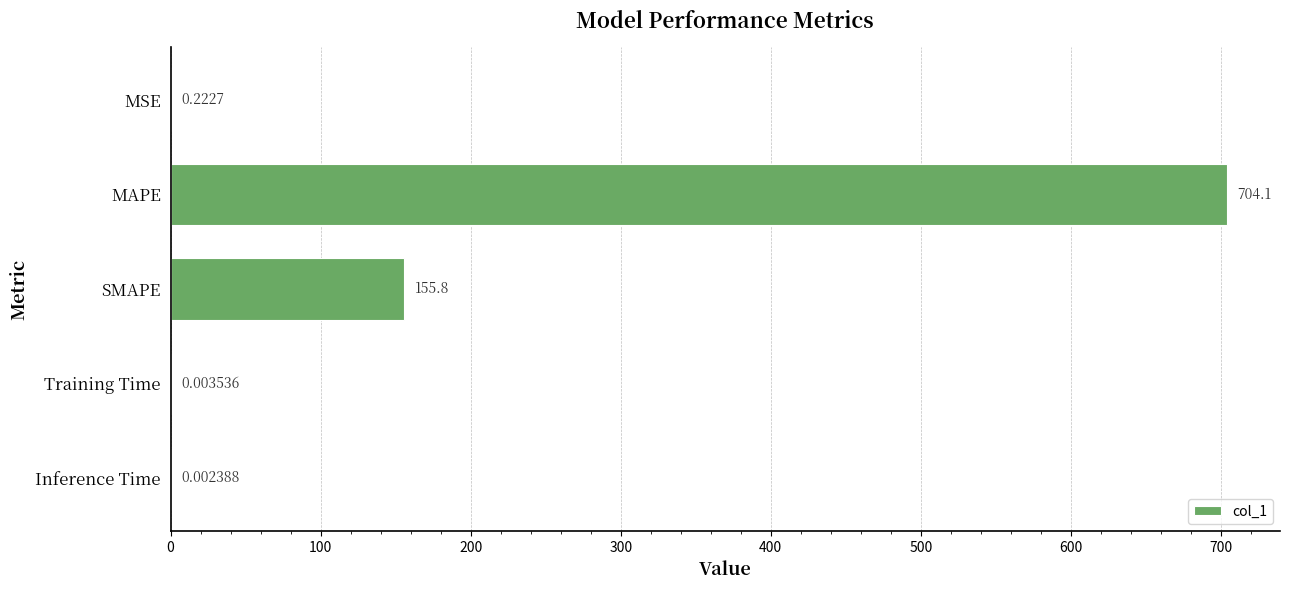

At which label is the value closest to 352?

SMAPE